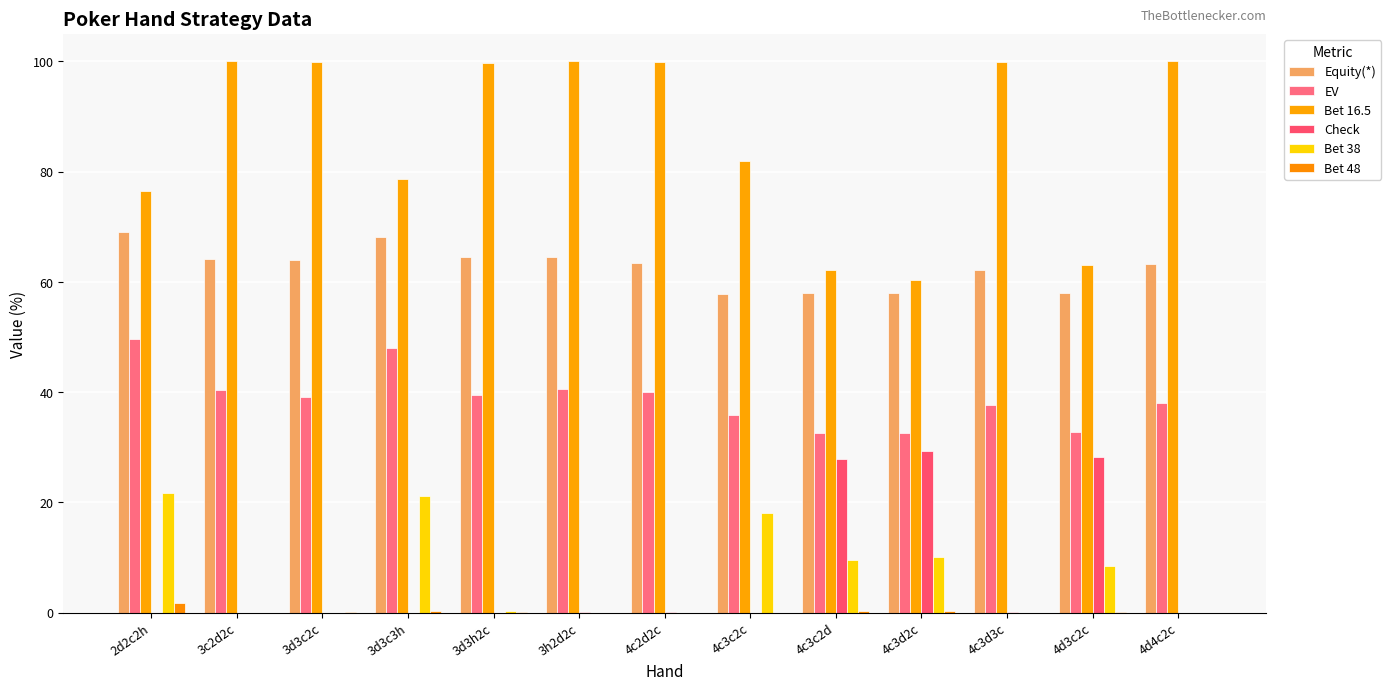

At which category is the sum across all series the highest?

2d2c2h